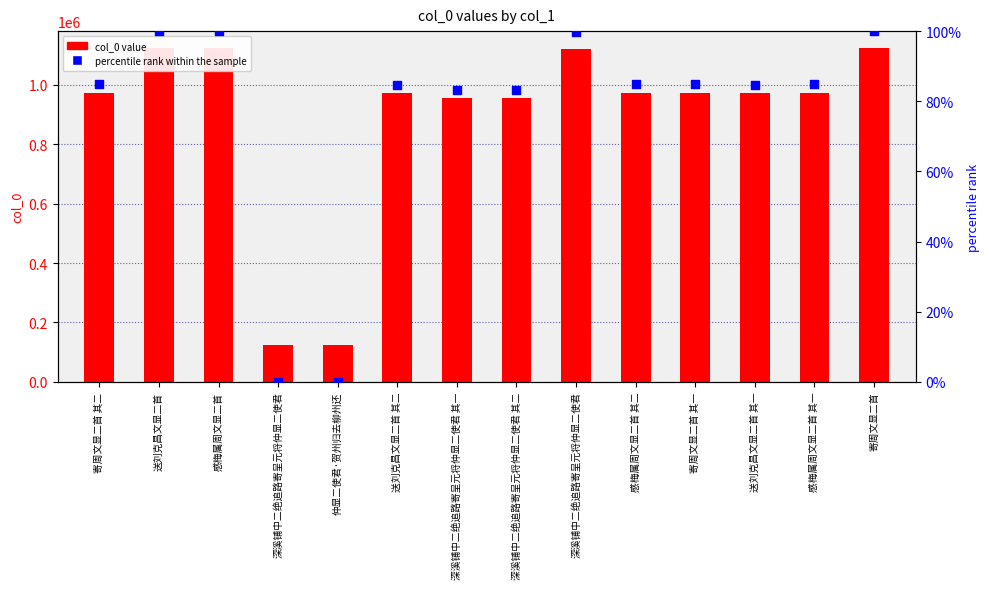

What are all the series names shown in the legend?

col_0 value, percentile rank within the sample